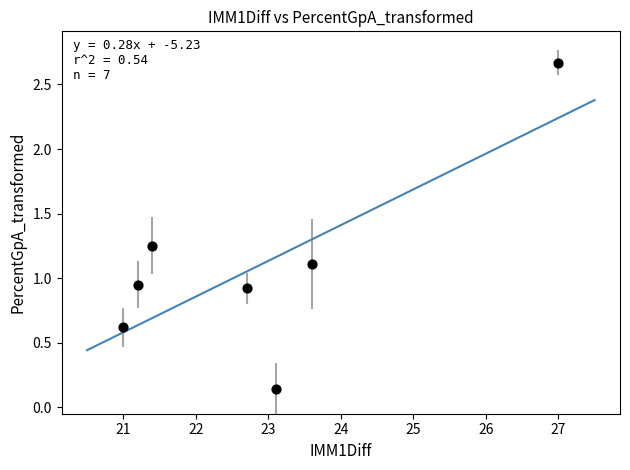

What is the range of Y values (max minus min)?

2.5